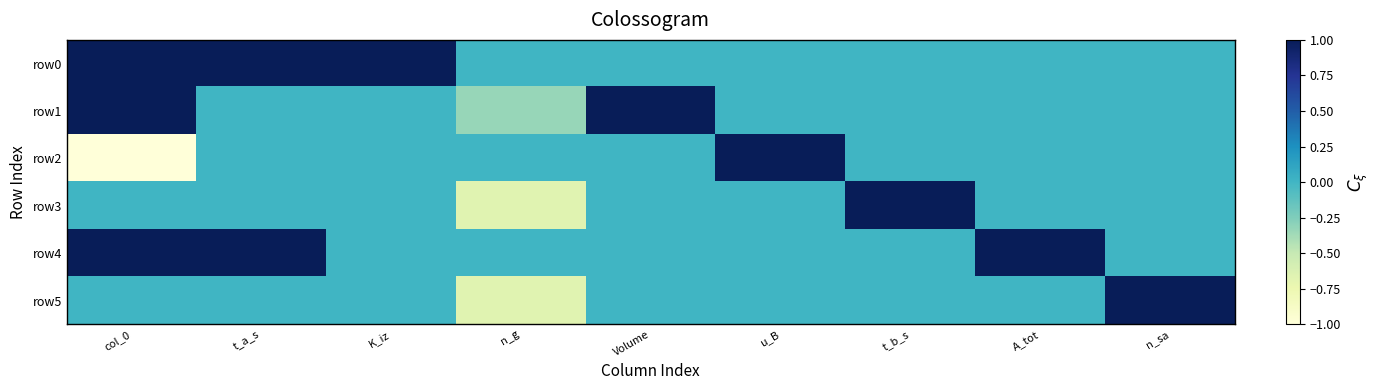

At how many categories does at least one series exceed 0?

8